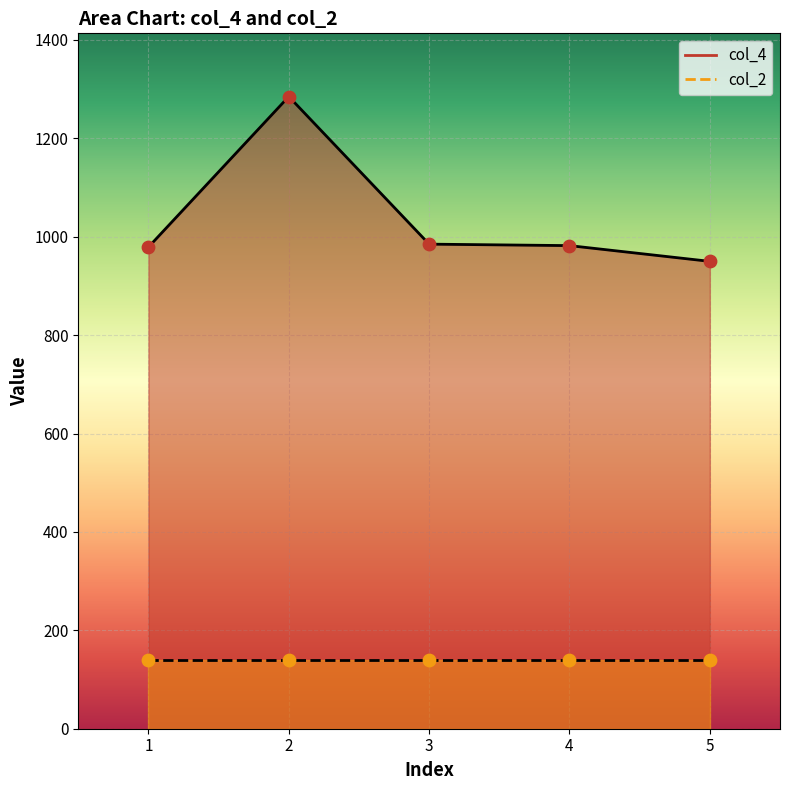

Approximately how many times larger is the value at 1 compared to 3?

1.0